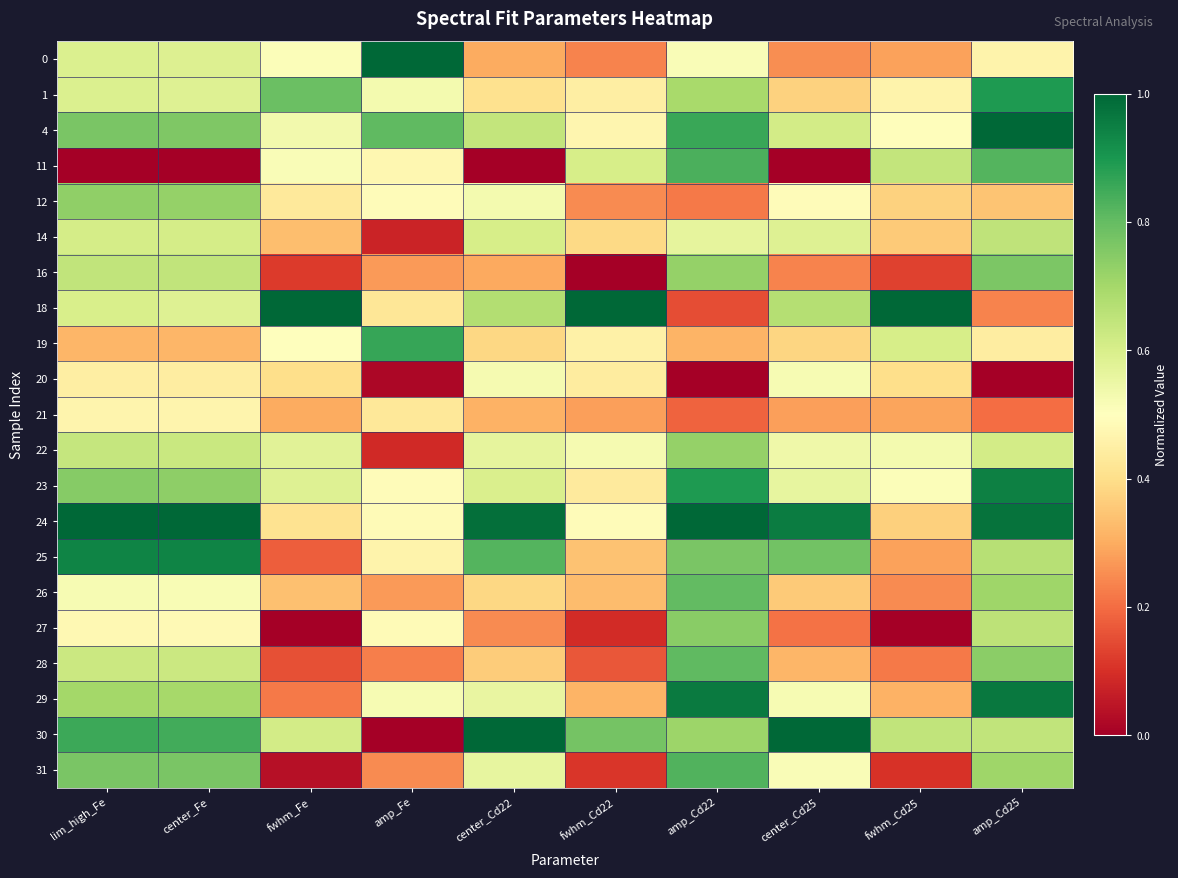

What is the spread (max minus min) of values at fwhm_Cd22?

1.0